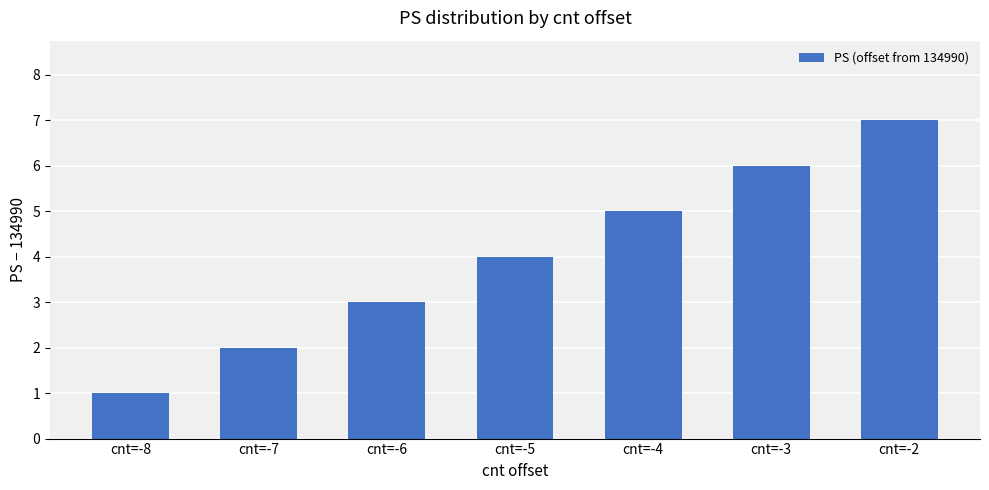

Rank the categories by value from highest to lowest.

cnt=-2, cnt=-3, cnt=-4, cnt=-5, cnt=-6, cnt=-7, cnt=-8